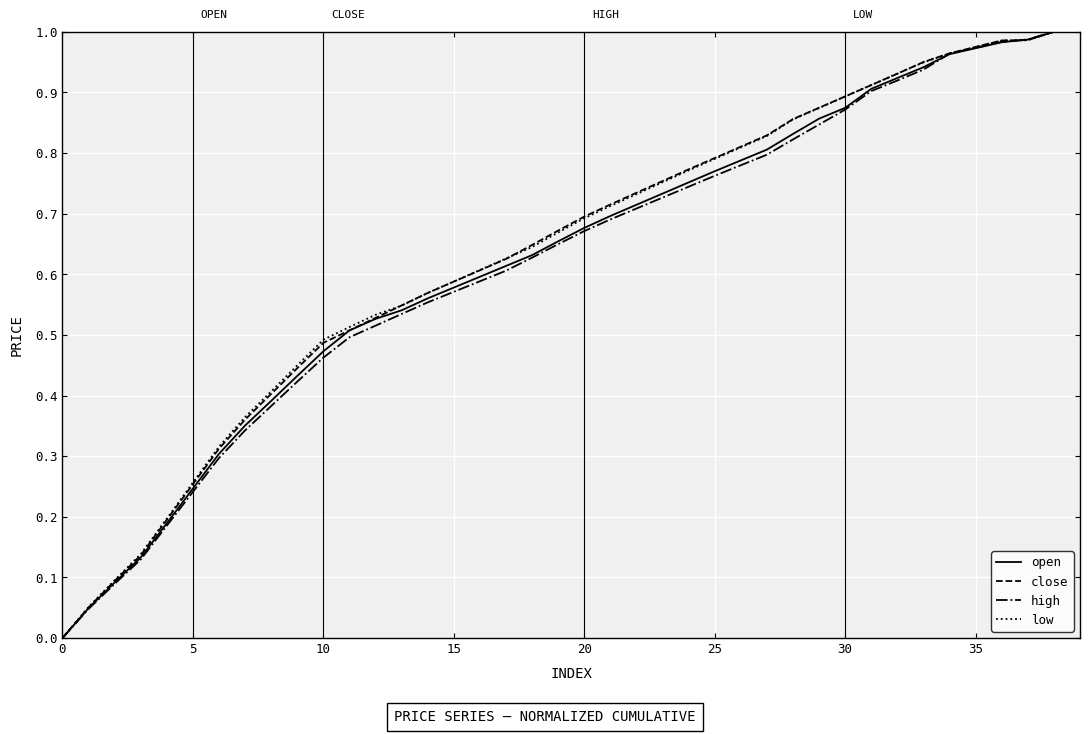

How many lines are shown in the chart?

4